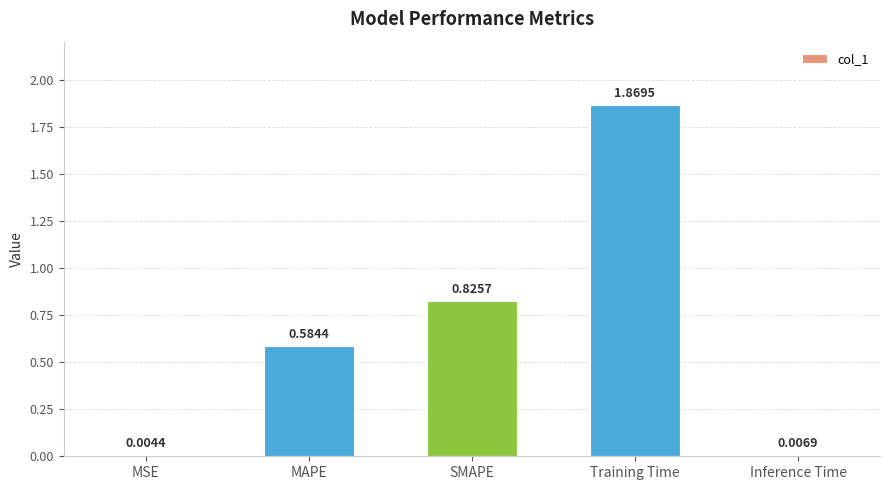

Count the number of categories in the chart.

5